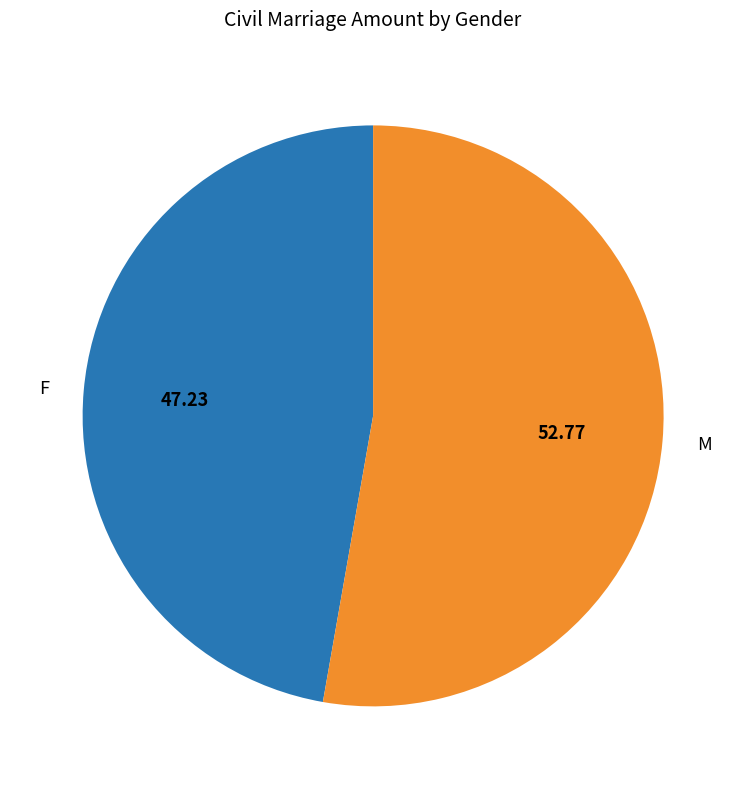

Rank the categories by value from lowest to highest.

F, M